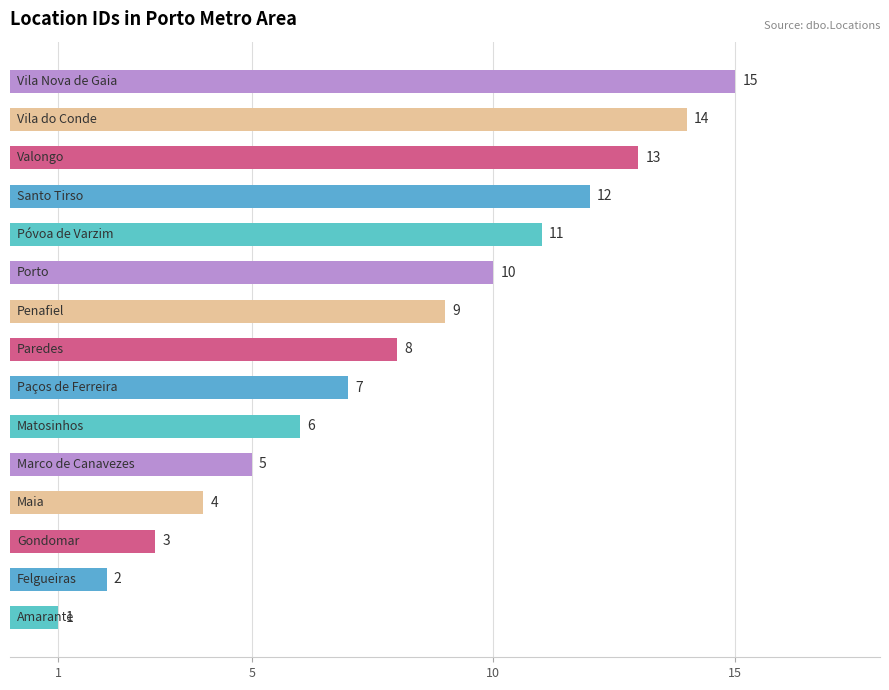

What is the maximum value shown in the chart?

15